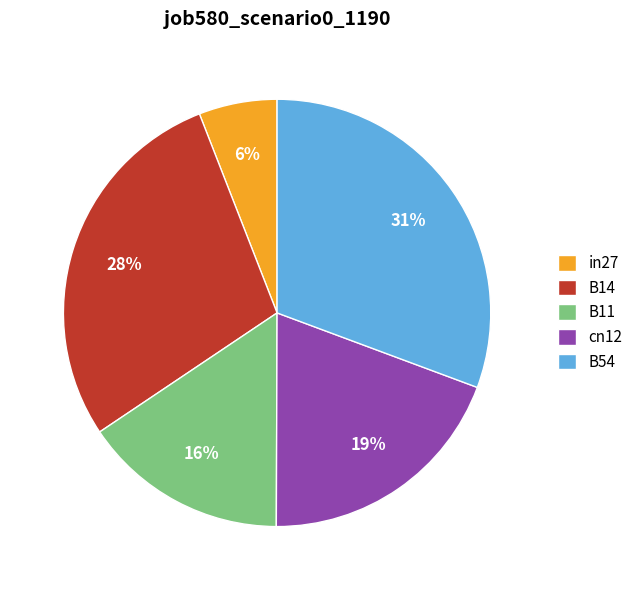

Combined, do cn12 and B14 account for over 50%?

No